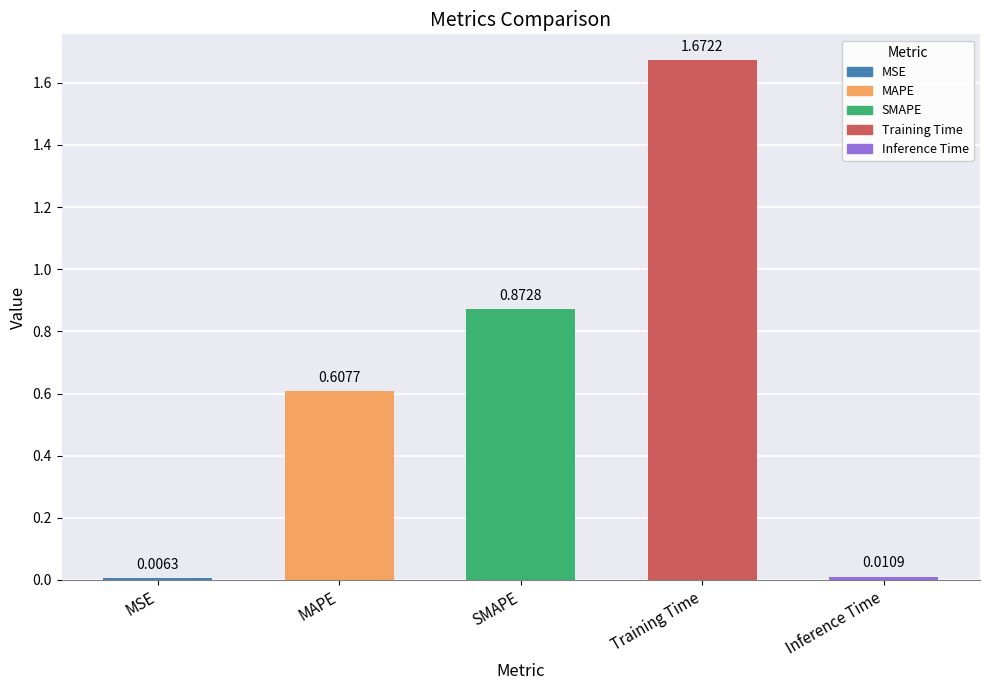

What is the label of the 5th bar from the left?

Inference Time